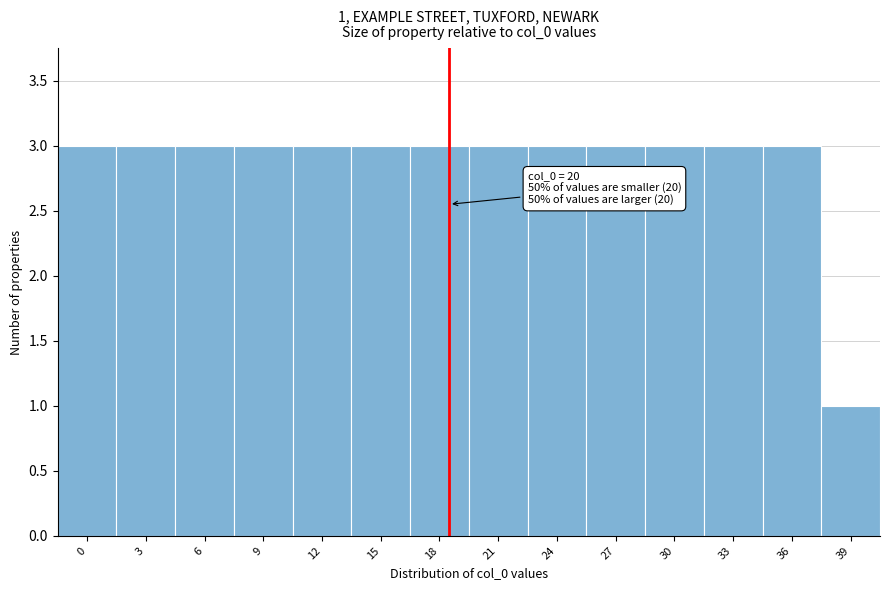

Reading right to left, what are all the values shown in this chart?

1	3	3	3	3	3	3	3	3	3	3	3	3	3